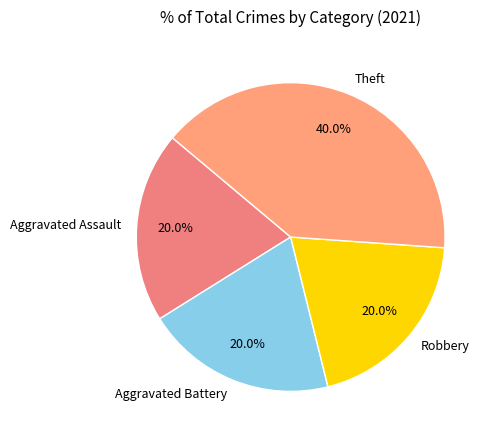

Which category has the biggest portion of the pie?

Theft